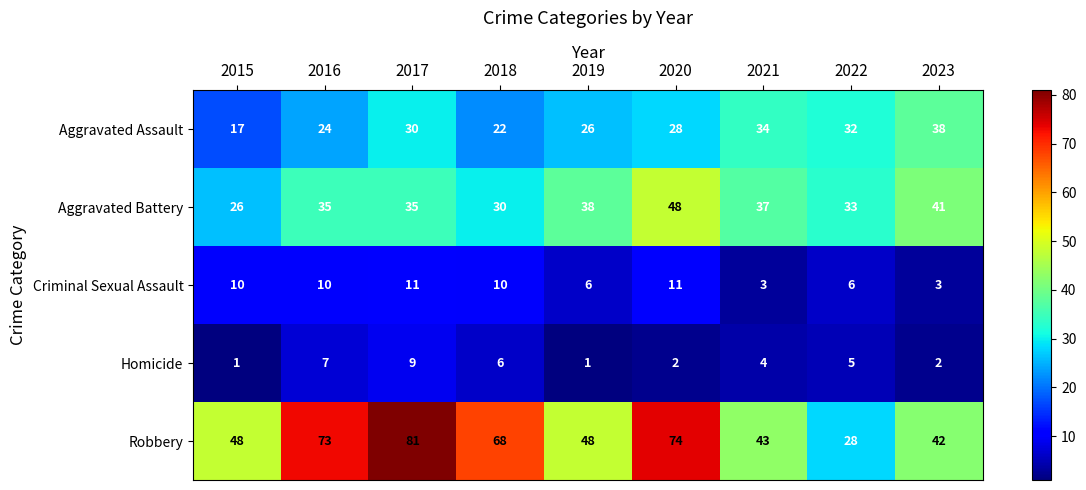

What is the average value of the Robbery series?

56